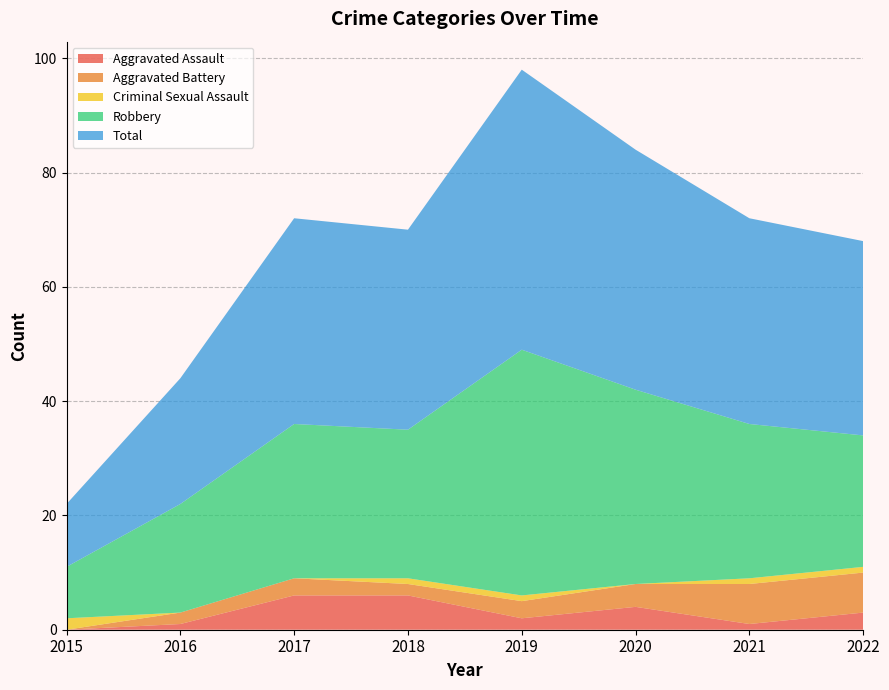

Reading right to left, extract all data points from this chart.

Aggravated Assault: 2022=3	2021=1	2020=4	2019=2	2018=6	2017=6	2016=1	2015=0
Aggravated Battery: 2022=7	2021=7	2020=4	2019=3	2018=2	2017=3	2016=2	2015=0
Criminal Sexual Assault: 2022=1	2021=1	2020=0	2019=1	2018=1	2017=0	2016=0	2015=2
Robbery: 2022=23	2021=27	2020=34	2019=43	2018=26	2017=27	2016=19	2015=9
Total: 2022=34	2021=36	2020=42	2019=49	2018=35	2017=36	2016=22	2015=11